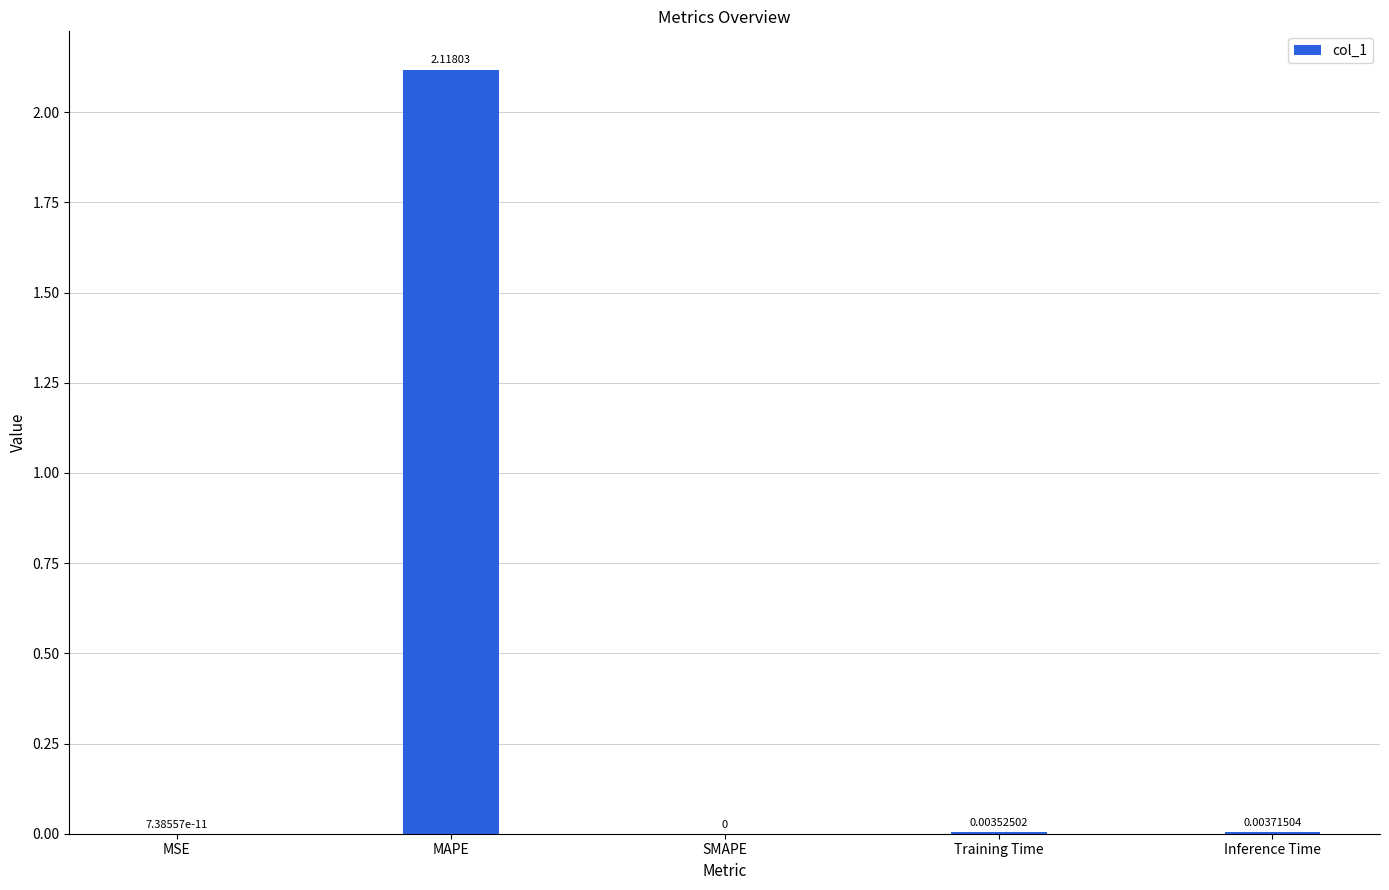

How many values are above zero?

4